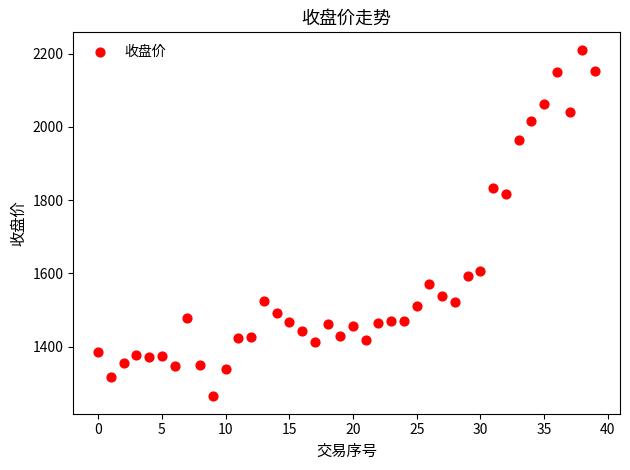

What is the range of Y values (max minus min)?

946.9